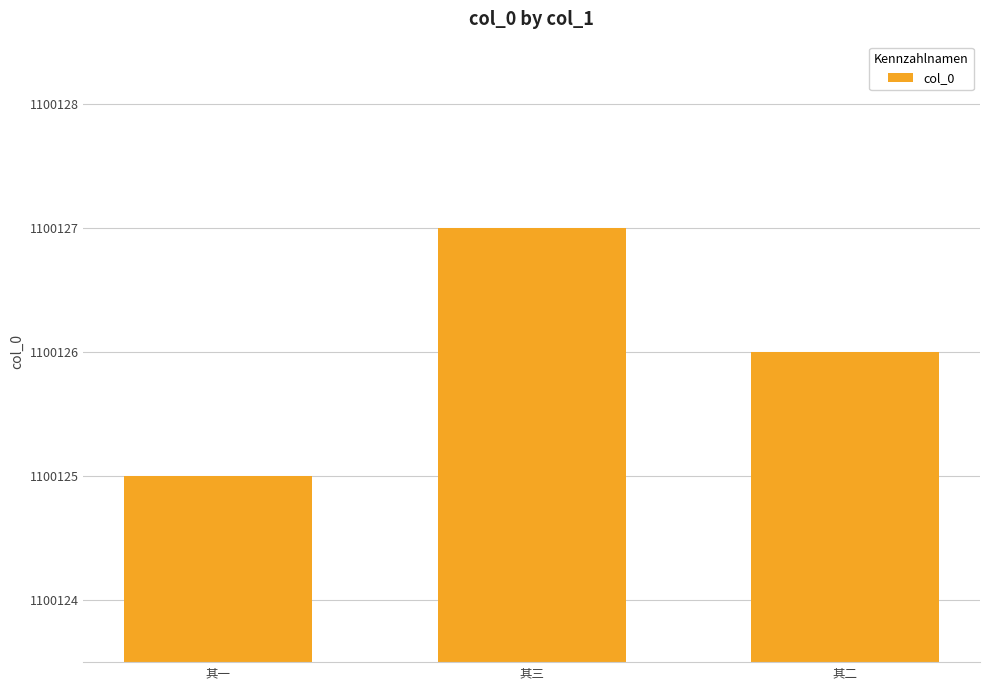

Between 其一 and 其三, which is larger?

其三